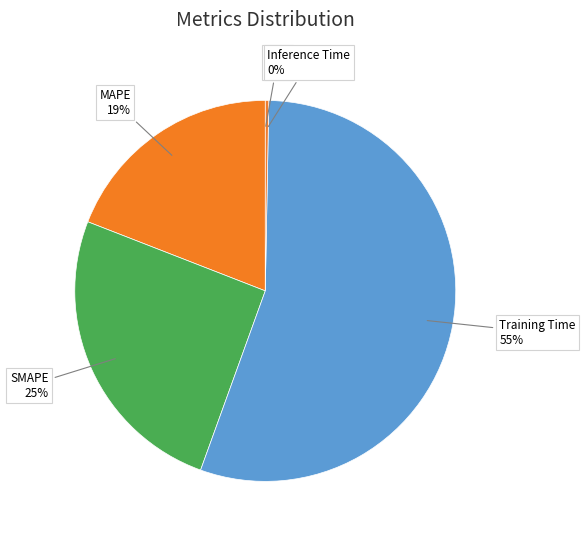

How many segments does this pie chart have?

5